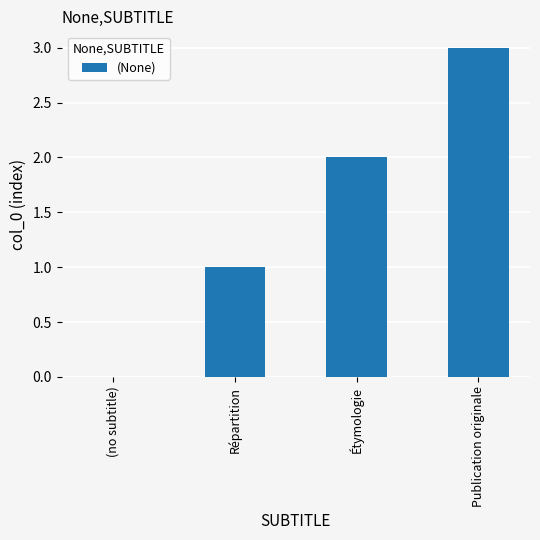

How many values are between 1 and 3?

3